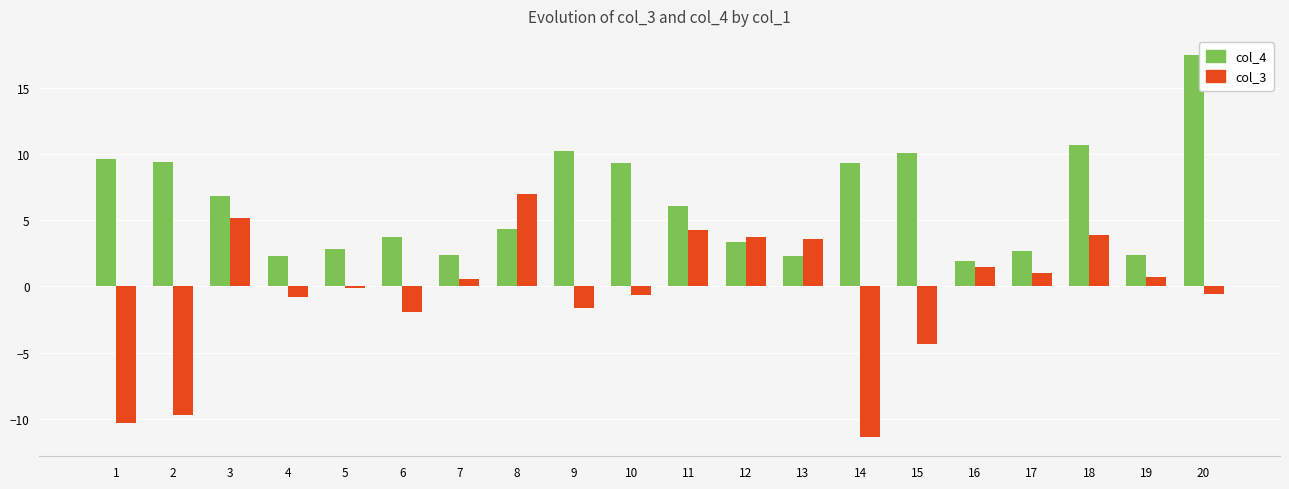

Rank the series by their maximum value, from highest to lowest.

col_4, col_3